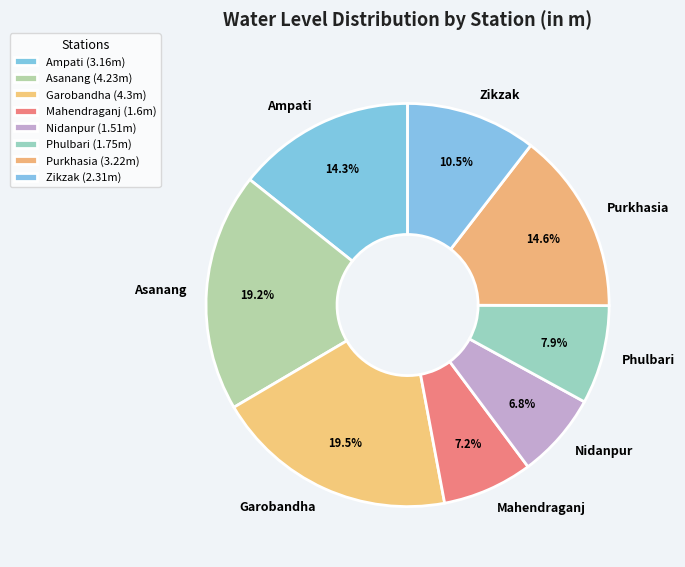

Combined, what portion of the pie is Purkhasia and Nidanpur?

21.4%